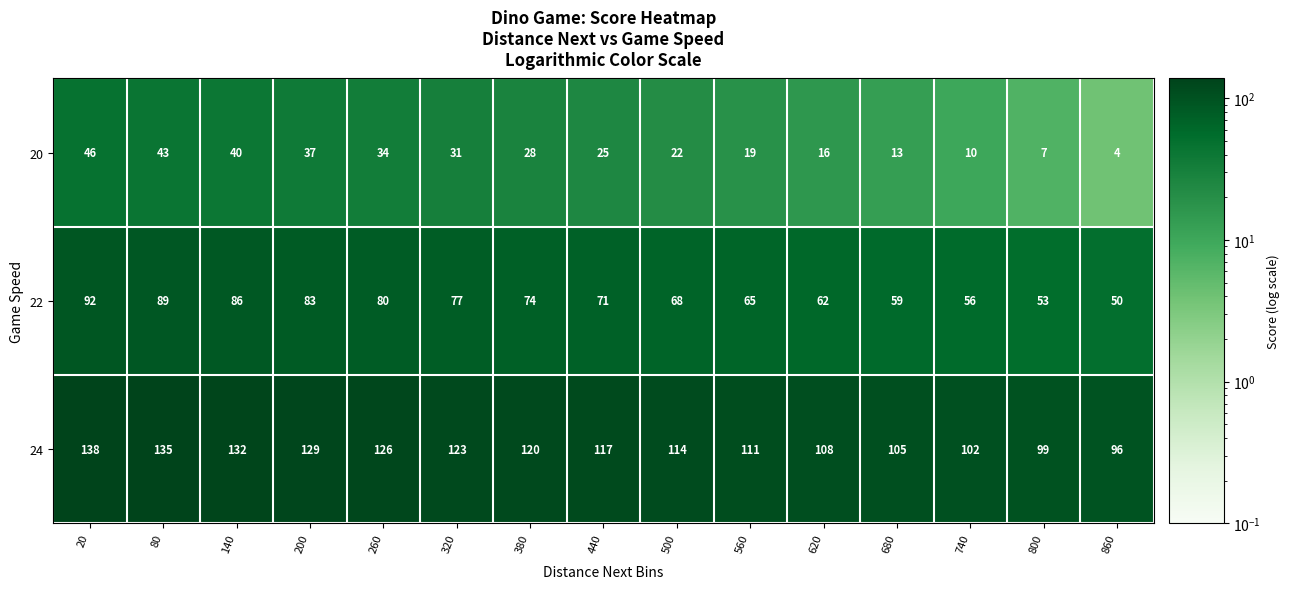

At which label does 20 reach its minimum?

860